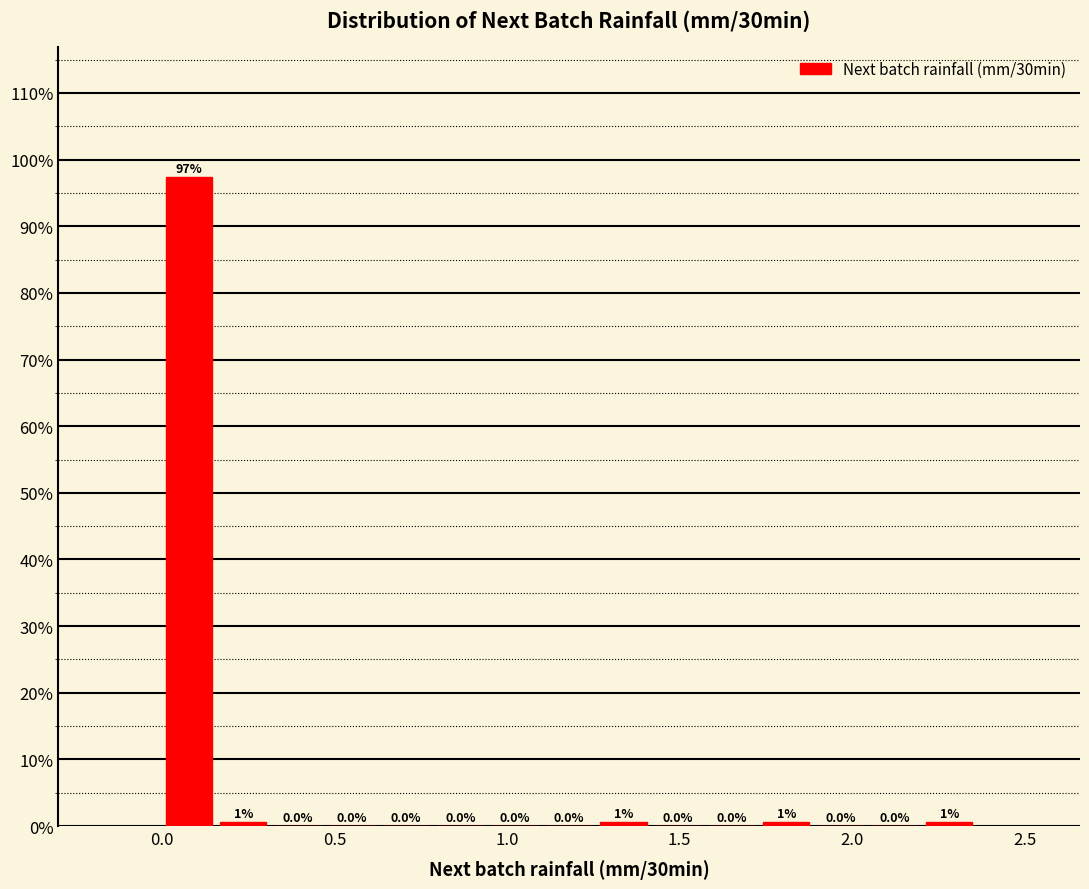

Around what value on the x-axis is the tallest bar? Give the approximate position of its centre, as read against the axis.

0.10